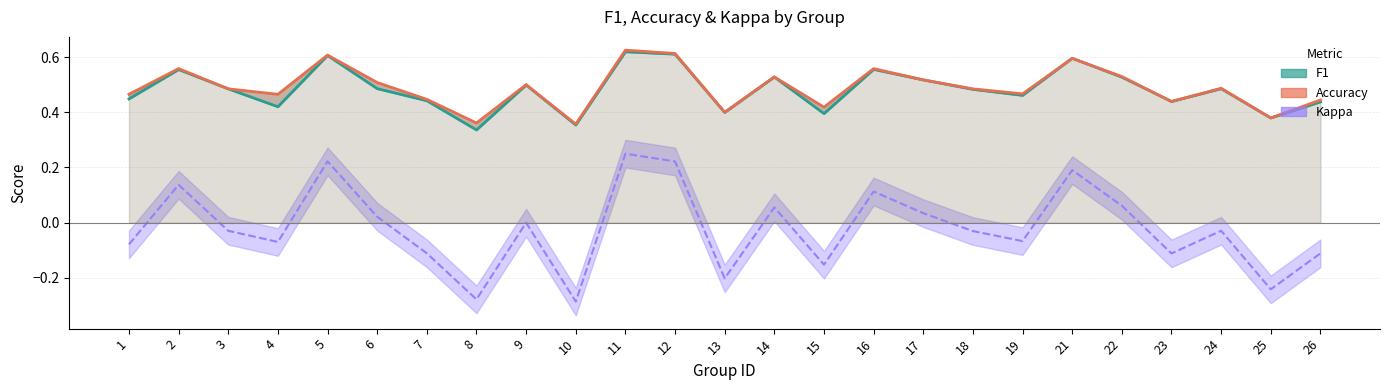

How many positive values does the kappa series have?

10